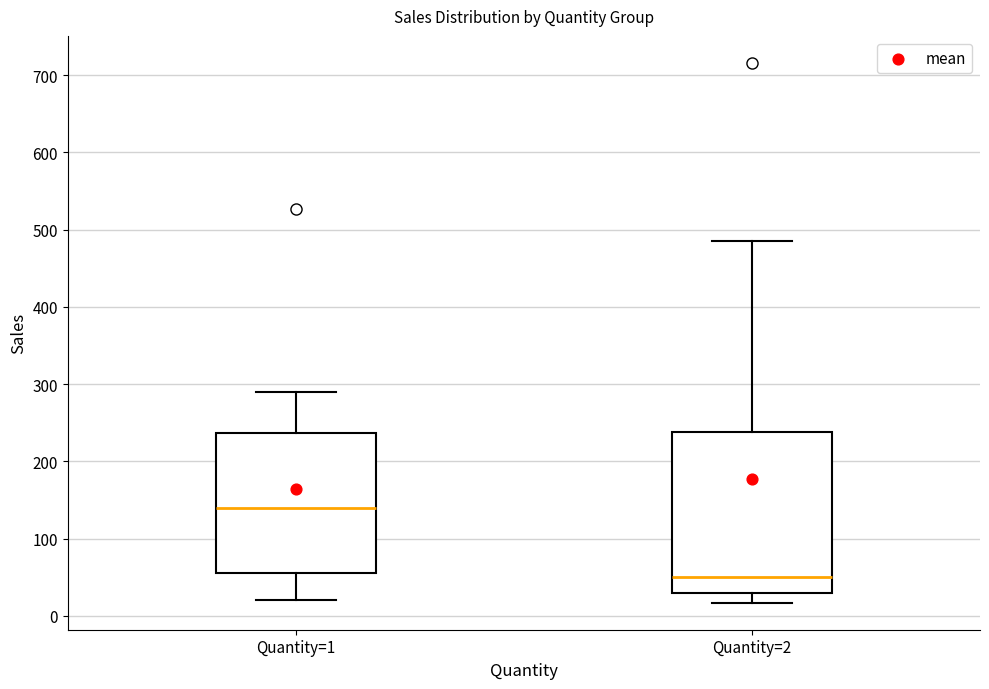

Reading left to right, transcribe this box plot: for each box, give where its median line is, the range the box spans, and where its two whiskers end, as read against the y-axis. The values are not printed on the chart, so give them approximately, as read against the axis.

Quantity=1: median 140, box 60 to 240, whiskers 20 to 290
Quantity=2: median 50, box 30 to 240, whiskers 20 to 490